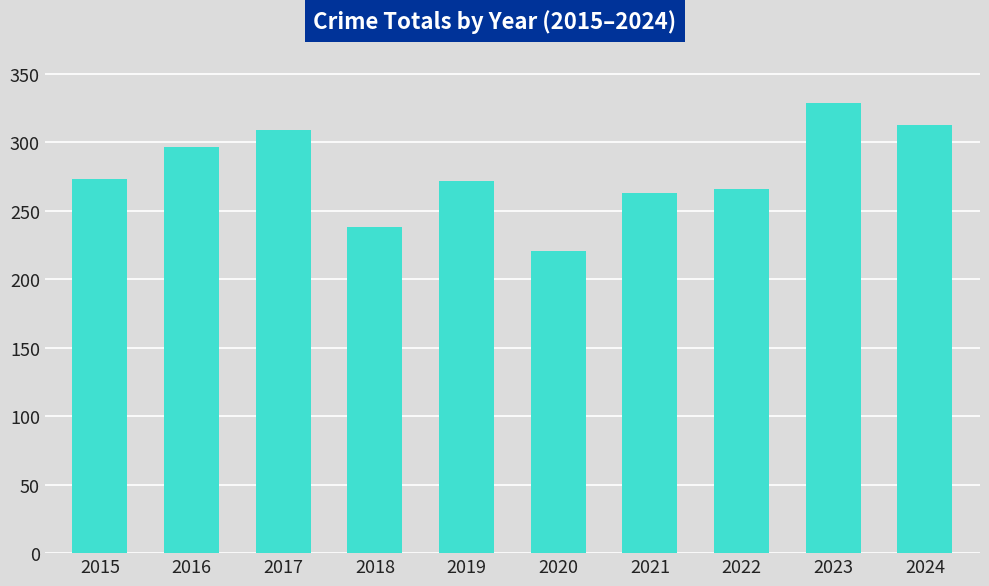

At which category does the chart reach its minimum across all series?

2020